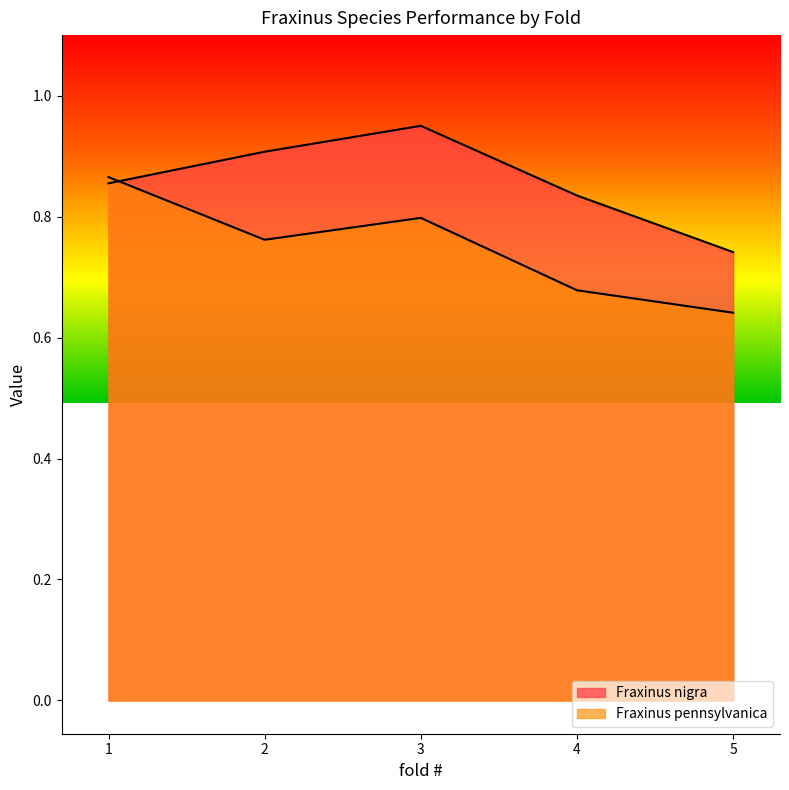

True or false: Fraxinus pennsylvanica has more than 1 points higher than both neighbors.

False